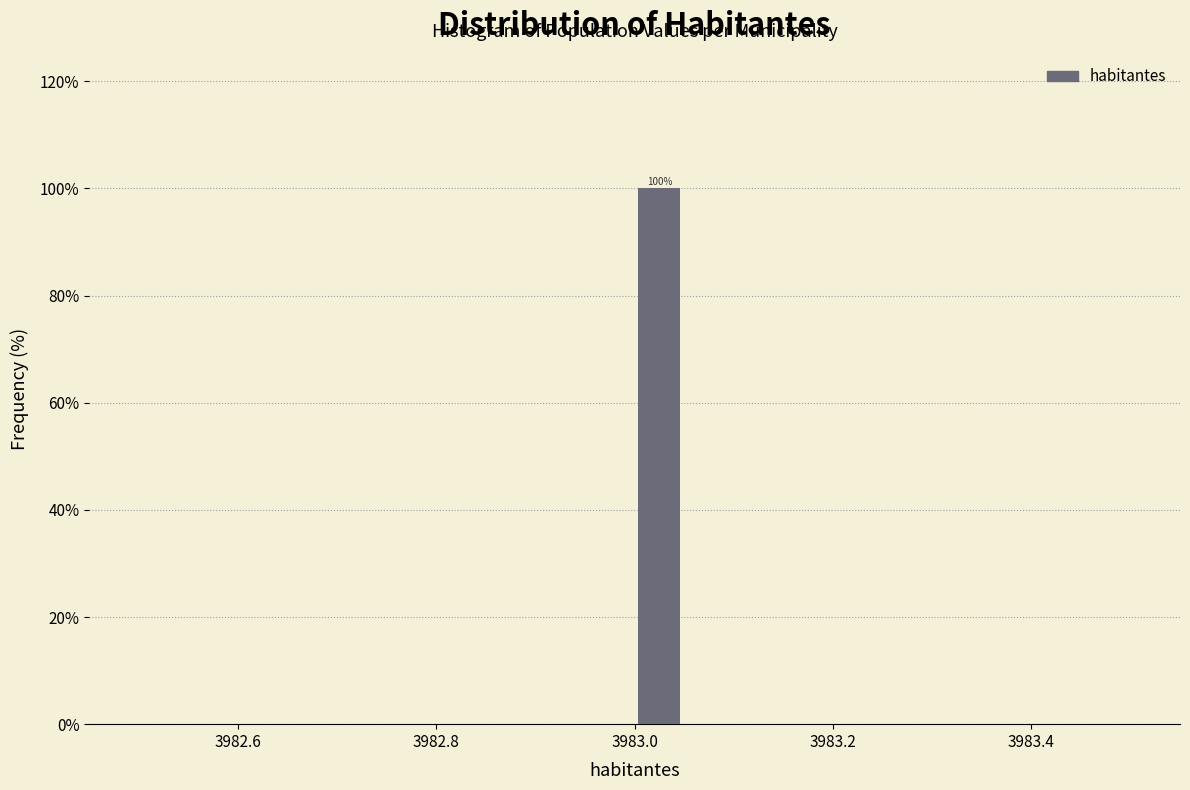

Read against the x-axis, roughly where is the centre of the tallest bar?

3983.02